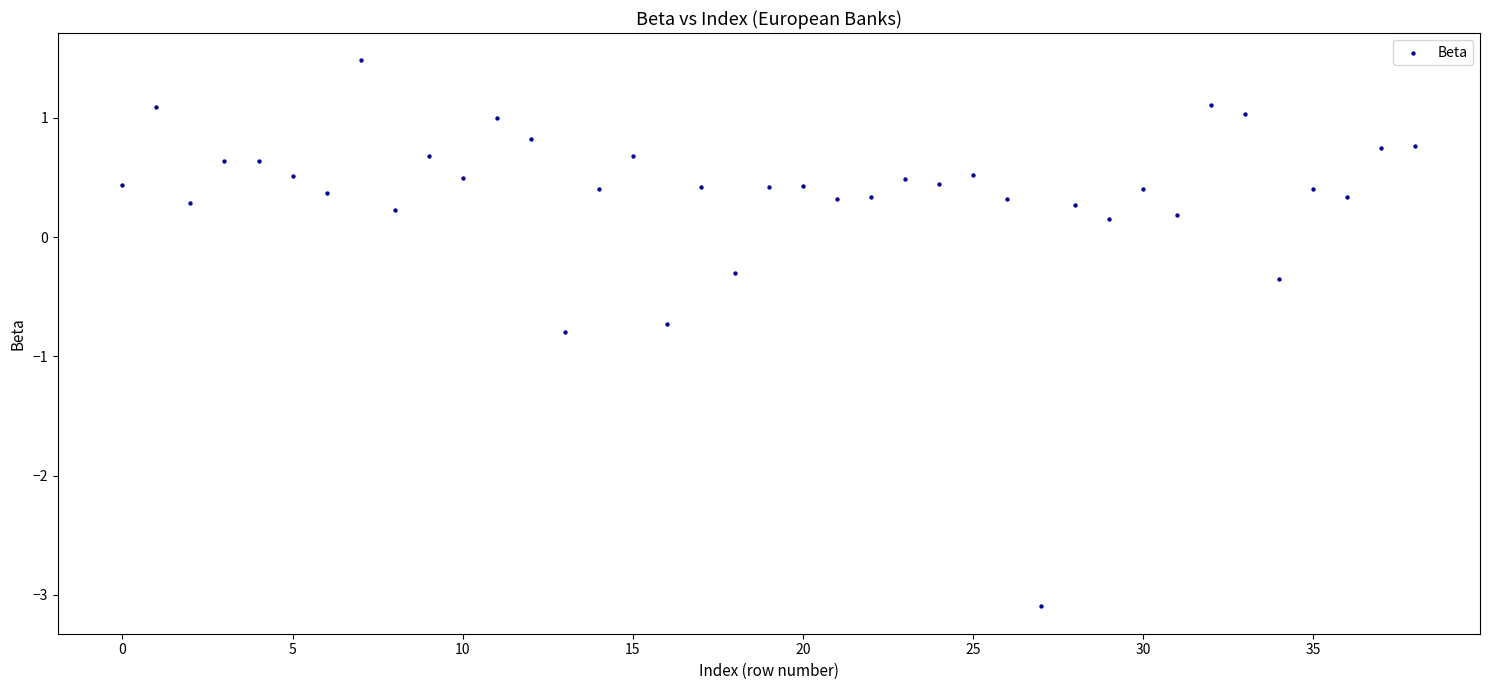

What is the range of Y values (max minus min)?

4.6